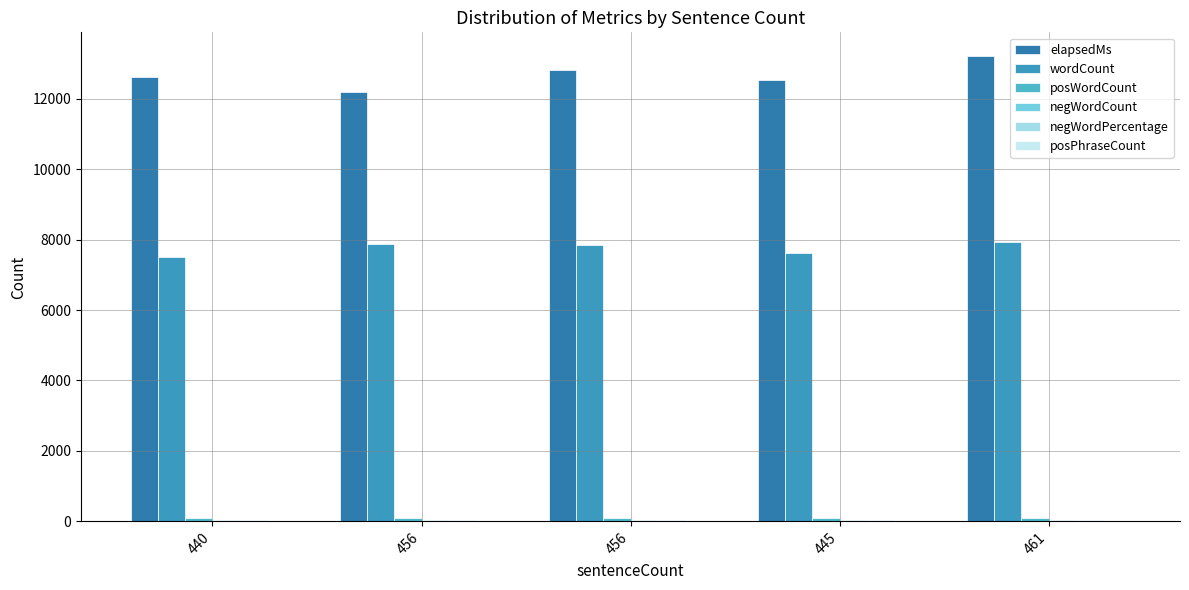

The value of negWordCount at 440 is 19. True or false?

False